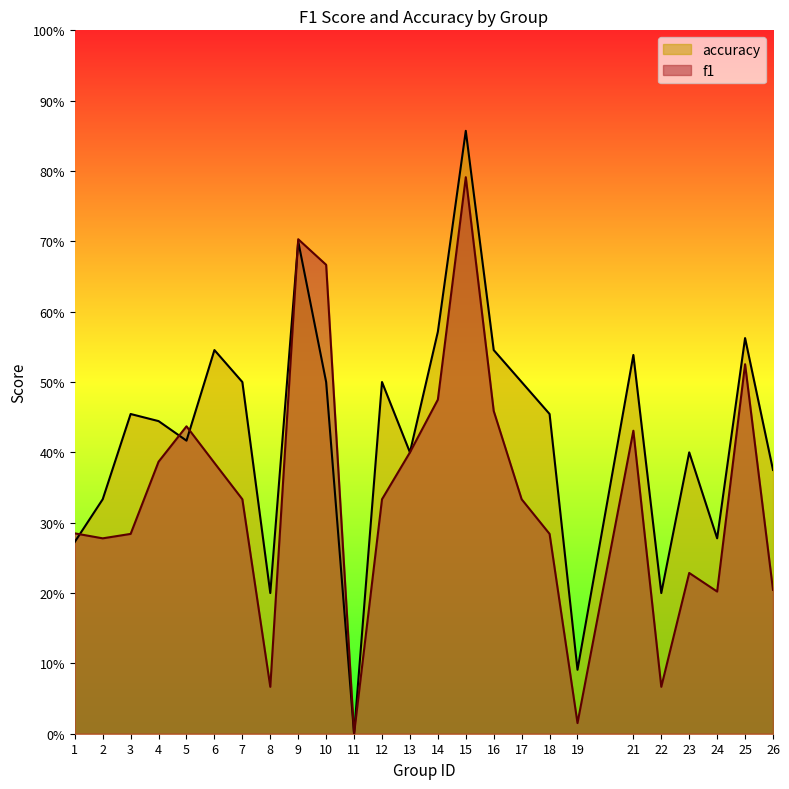

The value of f1 at 1 is 0.3. True or false?

True